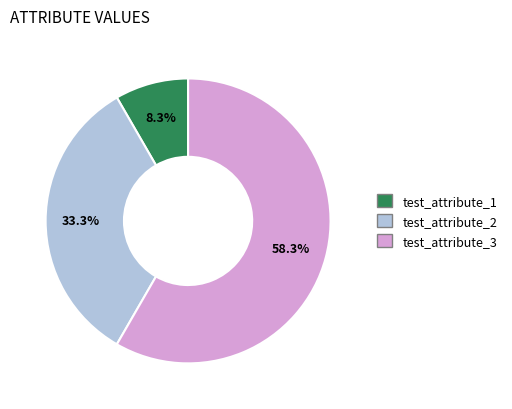

Do test_attribute_3 and test_attribute_1 together represent more than half of the pie?

Yes